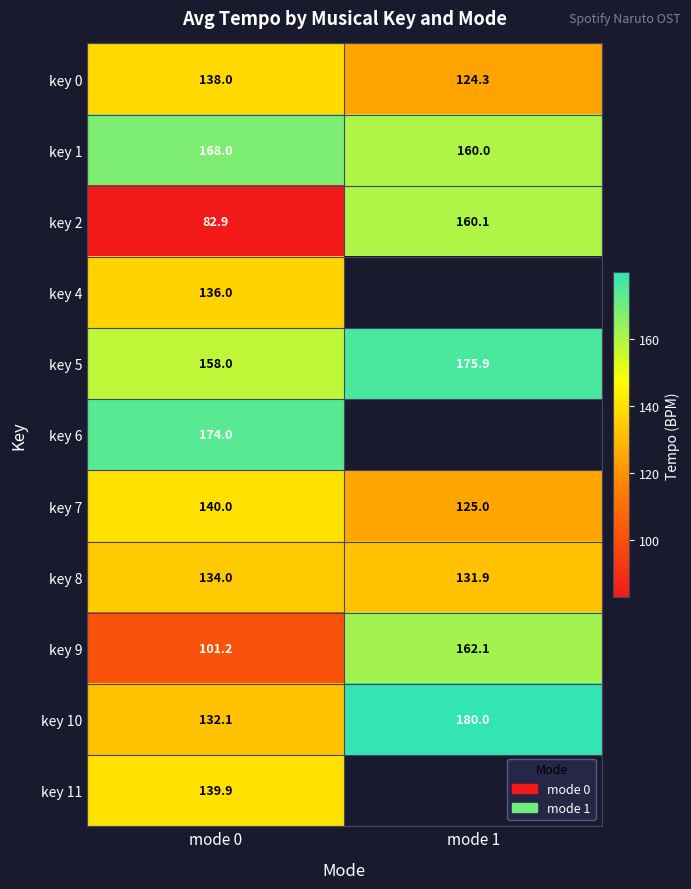

True or false: key 7 has a value of 140.0 at mode 0.

True